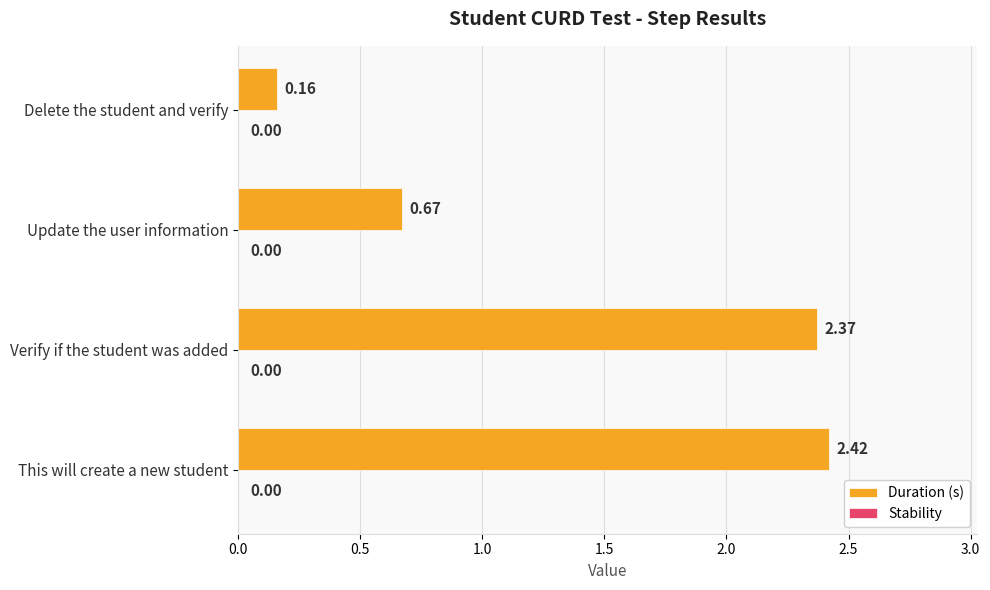

Which has a higher value, Update the user information or This will create a new student?

This will create a new student